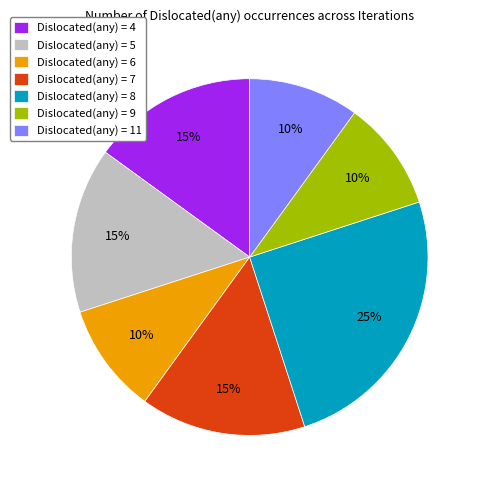

Which category has the biggest portion of the pie?

Dislocated(any) = 8